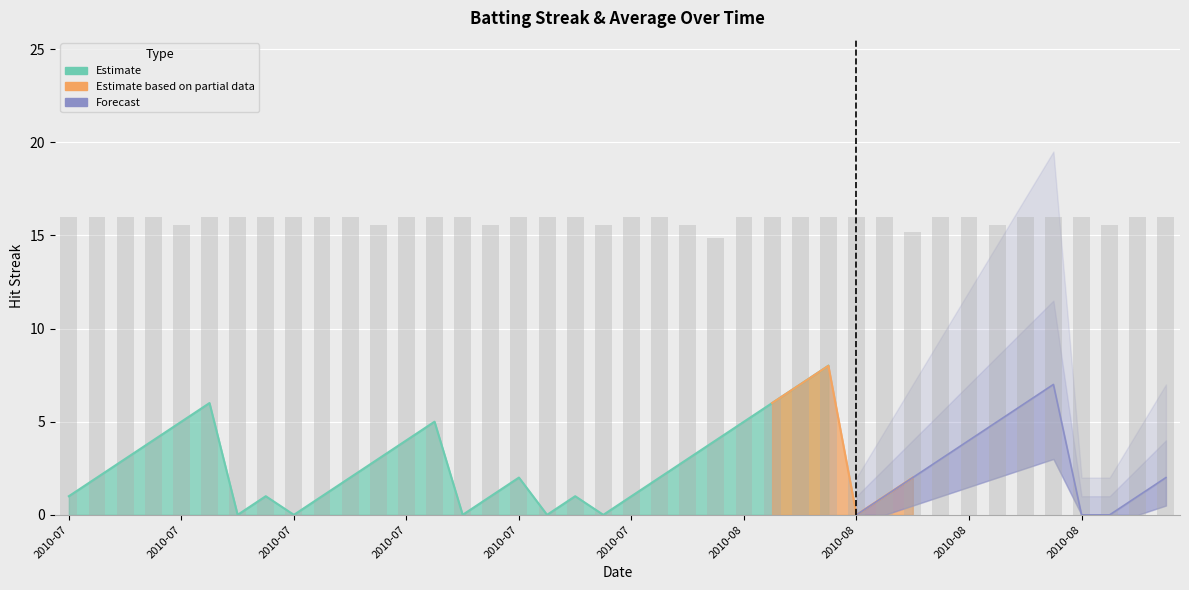

Which has a higher value, 2010-07-28 or 2010-07-24?

2010-07-28